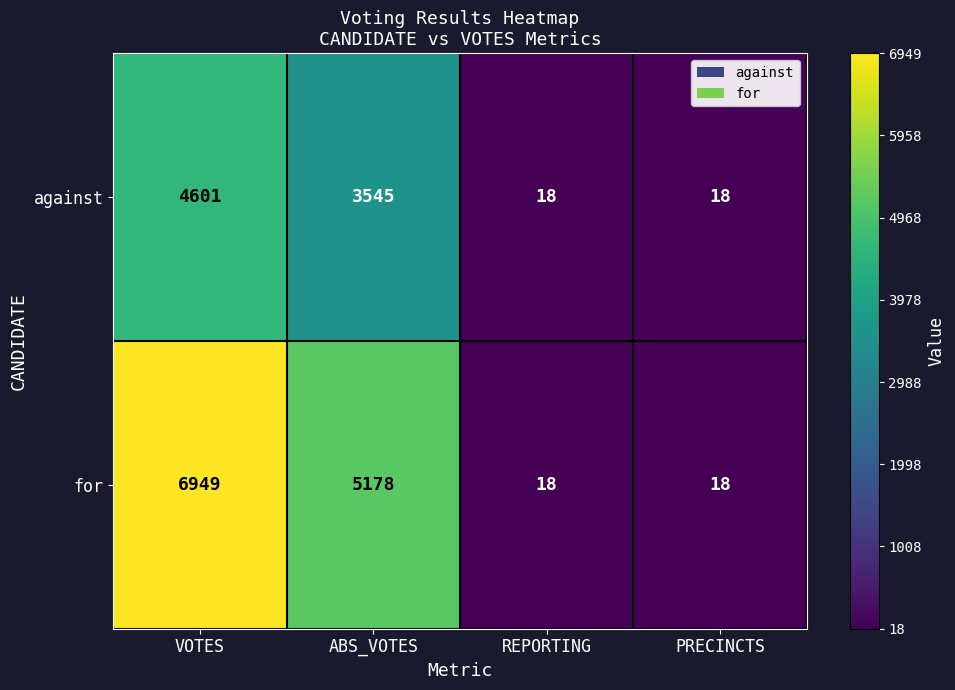

Reading left to right, what are all the values shown in this chart?

against: VOTES=4601	ABS_VOTES=3545	REPORTING=18	PRECINCTS=18
for: VOTES=6949	ABS_VOTES=5178	REPORTING=18	PRECINCTS=18